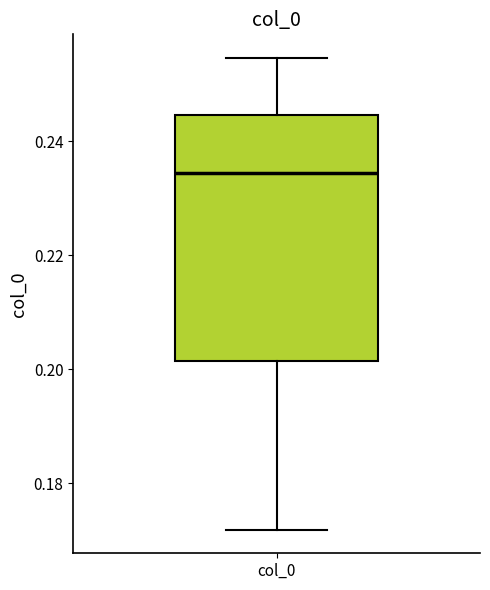

Read this box plot against the y-axis: the position of the median line, the range covered by the box, and the ends of both whiskers. The values are not printed on the chart, so give them approximately, as read against the axis.

median 0.234, box 0.202 to 0.244, whiskers 0.172 to 0.254